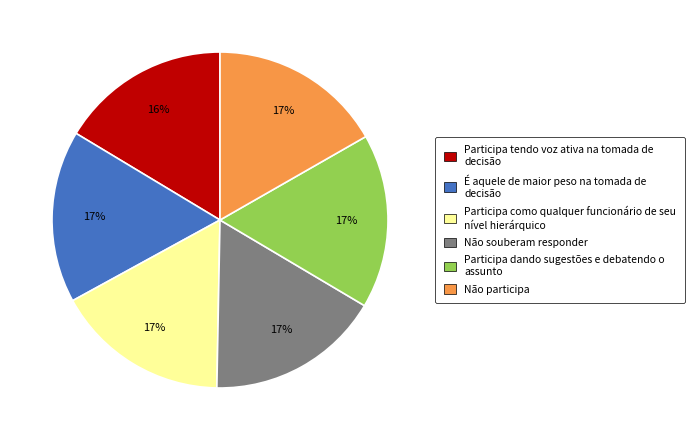

To the nearest percent, what is the average slice percentage?

17%